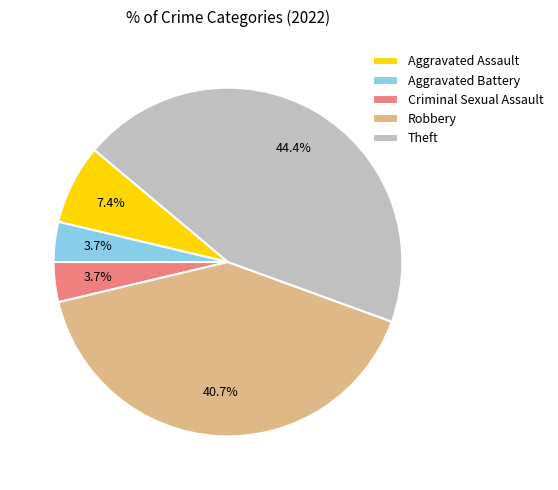

Is the sum of Aggravated Battery and Robbery greater than half?

No